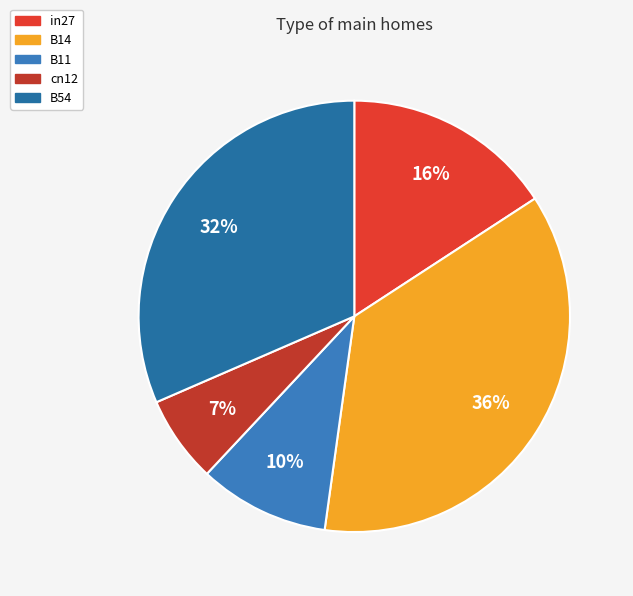

Does any single category account for the majority?

No